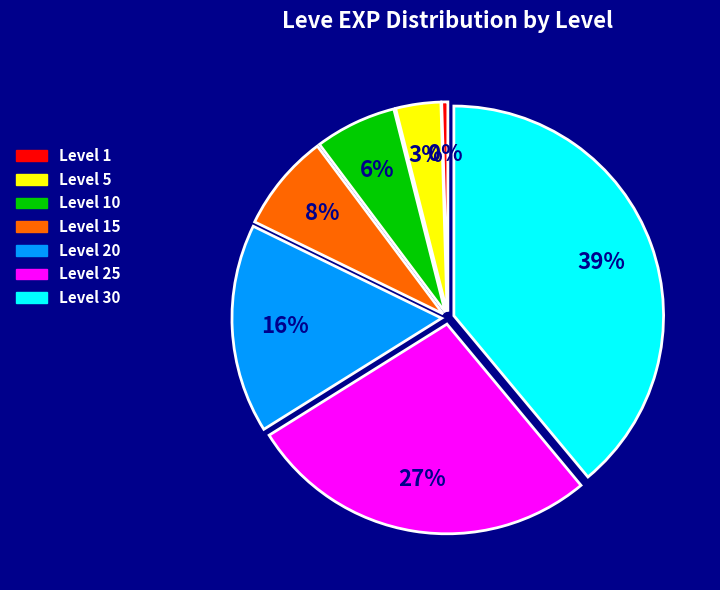

Is there a majority slice in this chart?

No